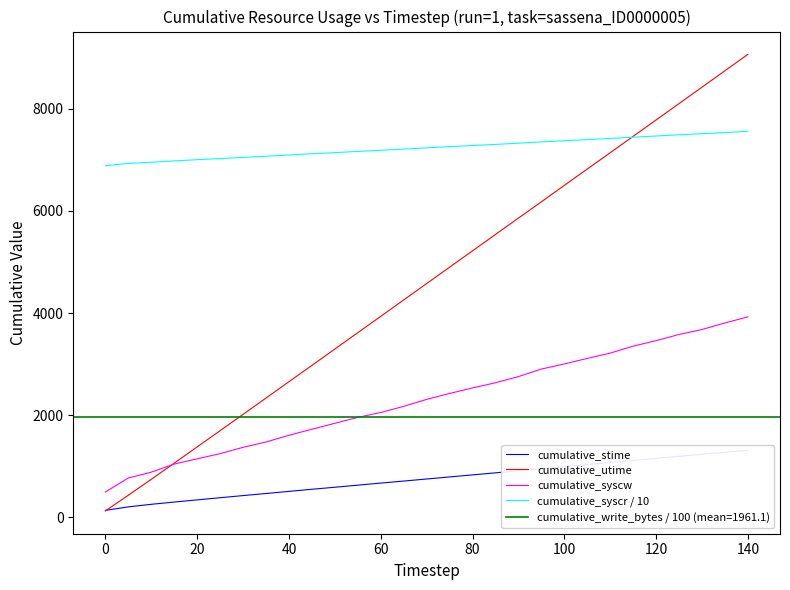

What is the difference between the maximum and second lowest values in the cumulative_syscw series?

3154.0